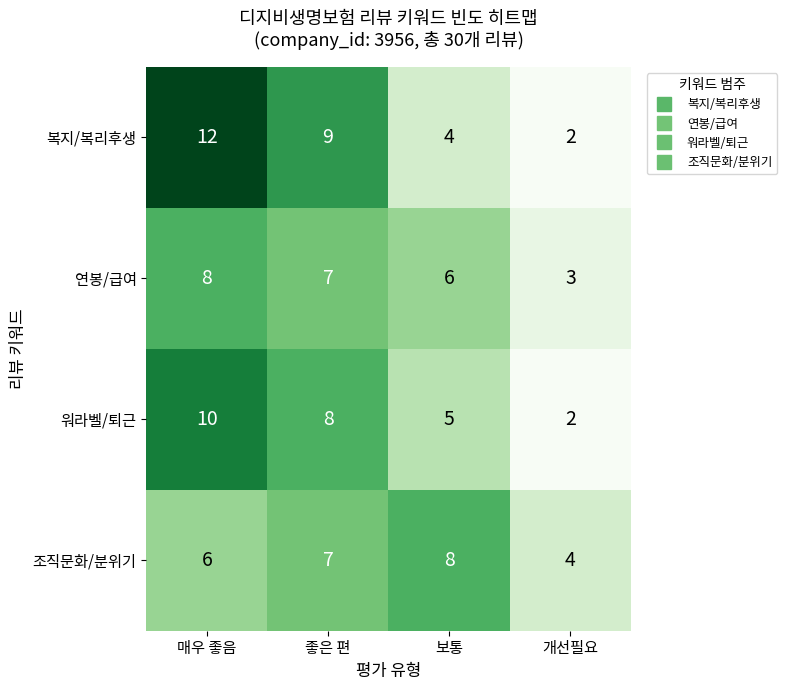

At which label does 복지/복리후생 first exceed 9?

매우 좋음